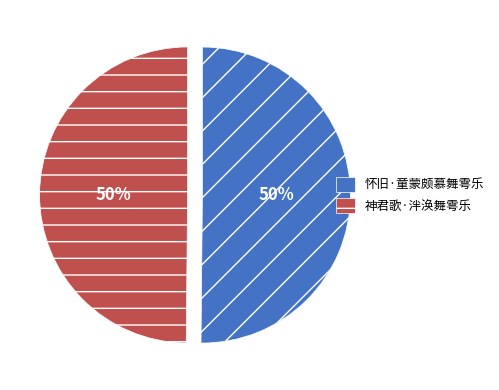

What is the ratio of the value at 神君歌·泮涣舞雩乐 to the value at 怀旧·童蒙颇慕舞雩乐?

1.0